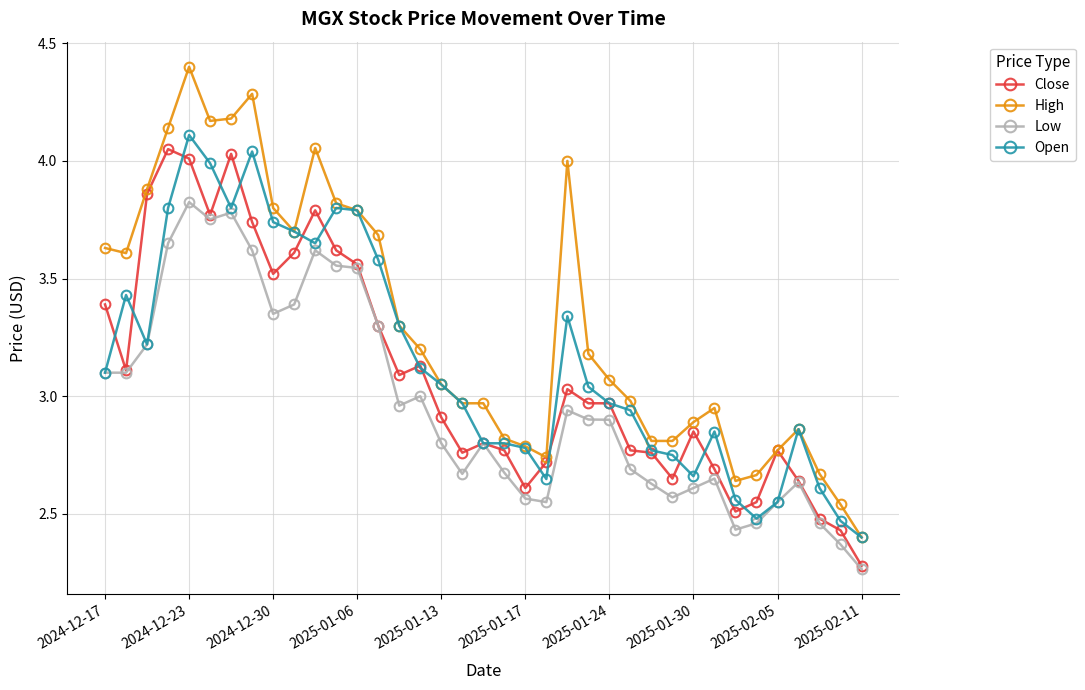

List the series in order of their peak value, highest first.

High, Open, Close, Low